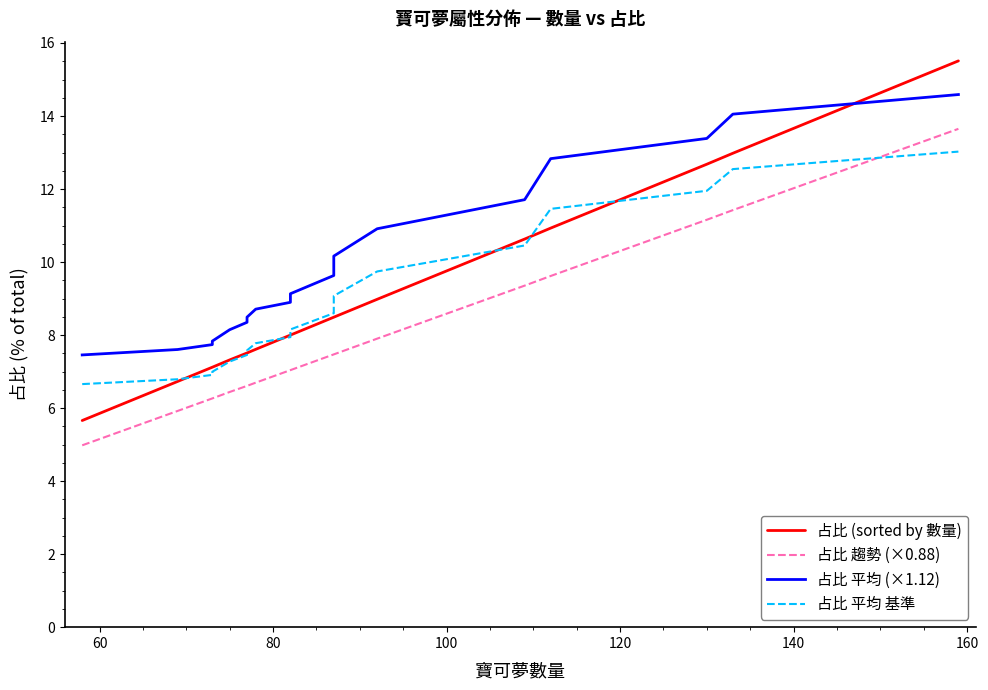

What are all the series names shown in the legend?

占比 (sorted by 數量), 占比 趨勢 (×0.88), 占比 平均 (×1.12), 占比 平均 基準